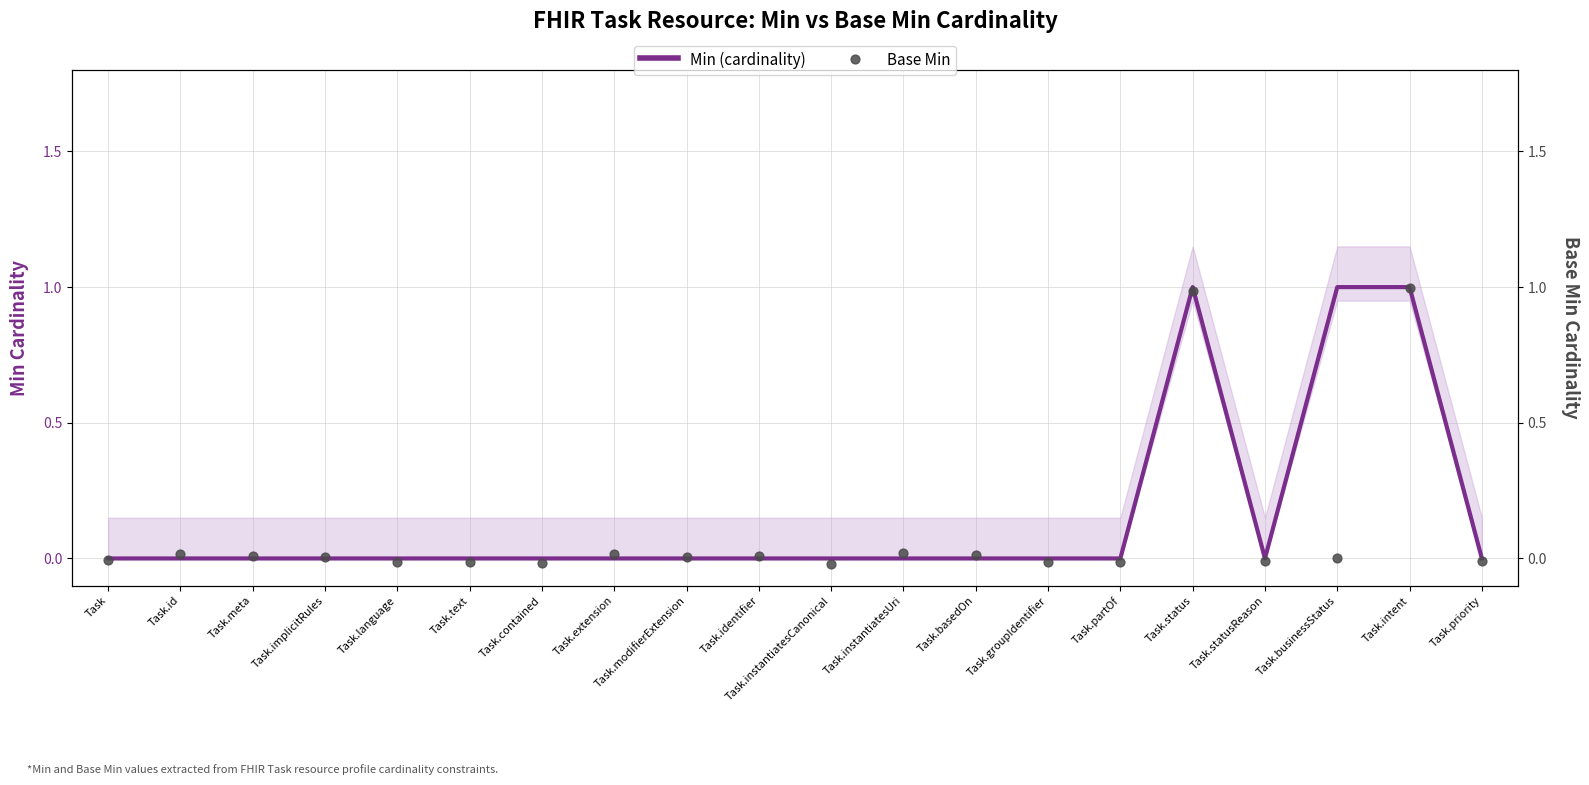

Which series has the largest total across all categories?

Min (cardinality)